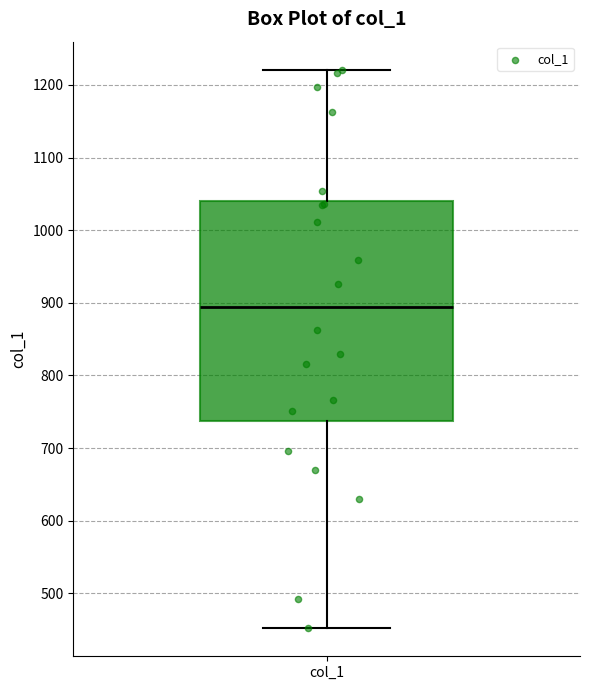

Read this box plot against the y-axis: the position of the median line, the range covered by the box, and the ends of both whiskers. The values are not printed on the chart, so give them approximately, as read against the axis.

median 890, box 740 to 1040, whiskers 450 to 1220